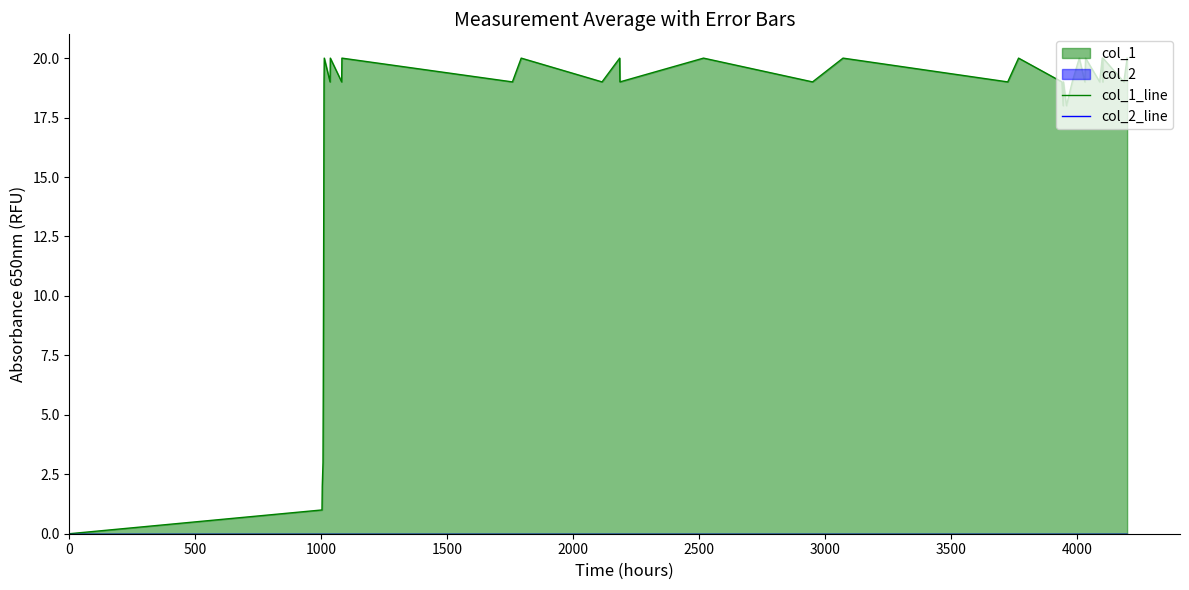

What is the value of the col_1_line point at the 28th from the left?

19